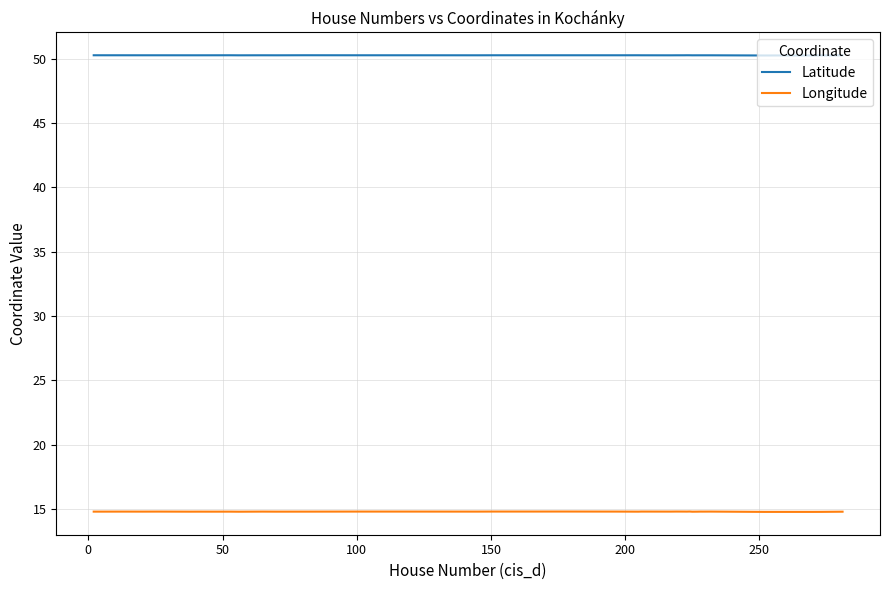

In Longitude, how many points are higher than both neighbors (excluding endpoints)?

13